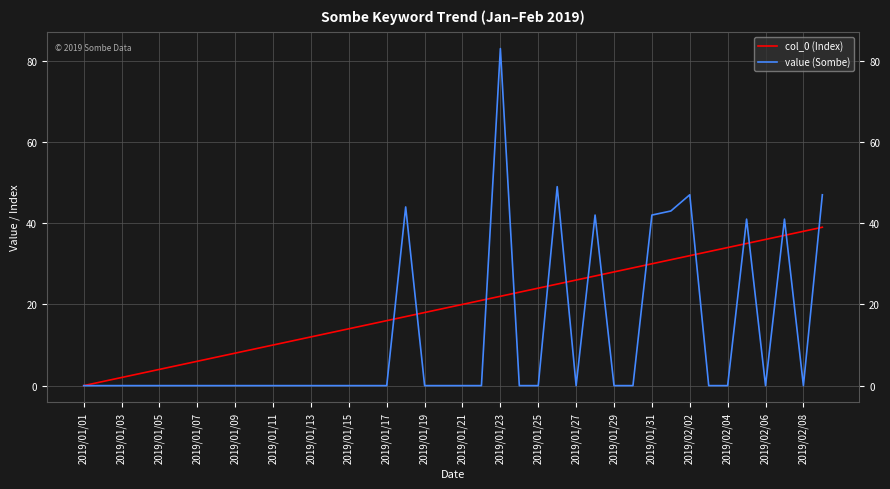

What is the greatest value displayed?

83